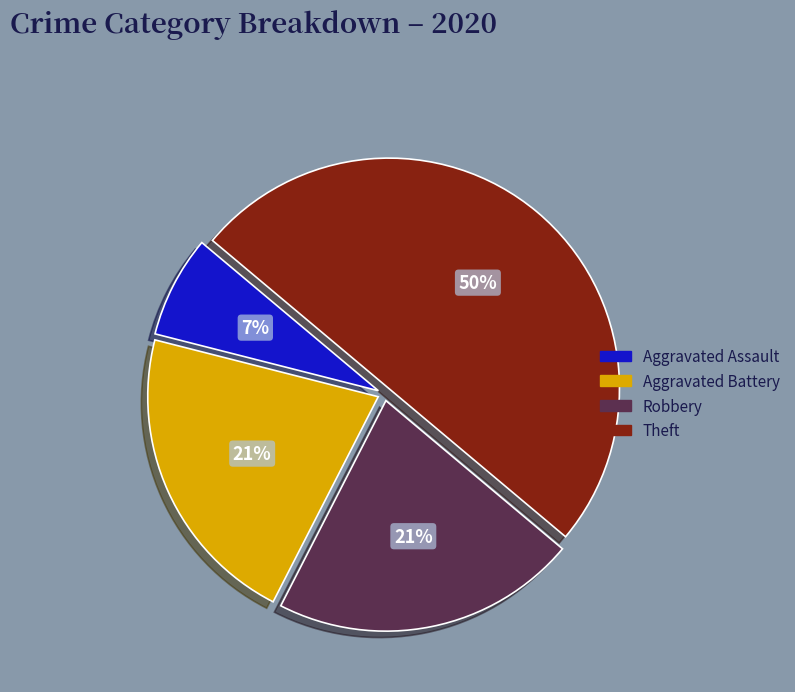

Combined, do Robbery and Aggravated Battery account for over 50%?

No